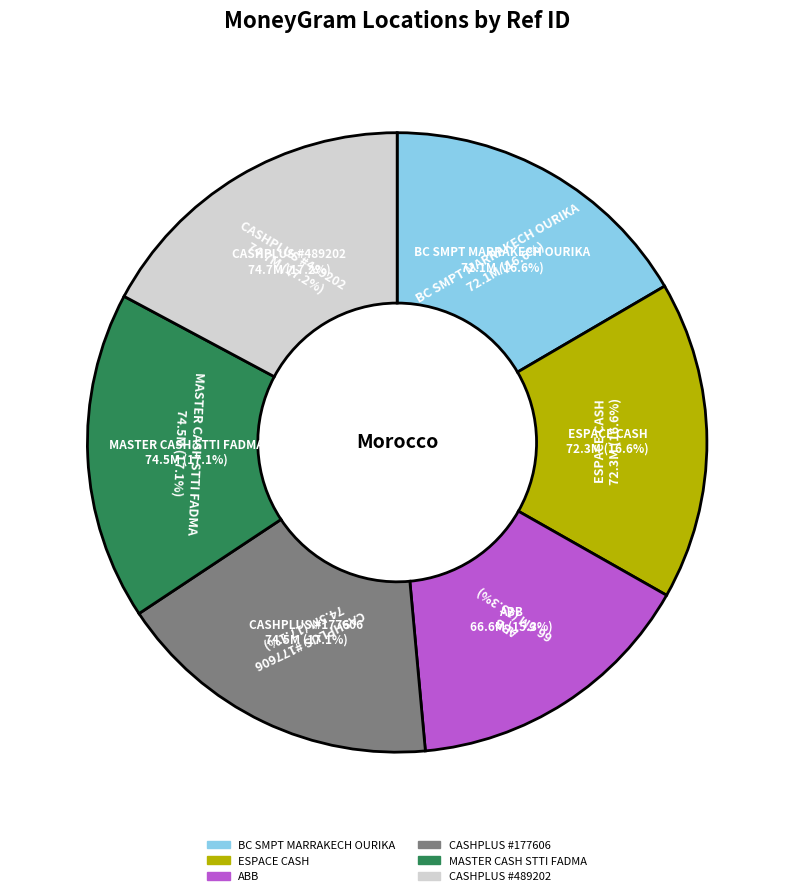

How many segments does this pie chart have?

6